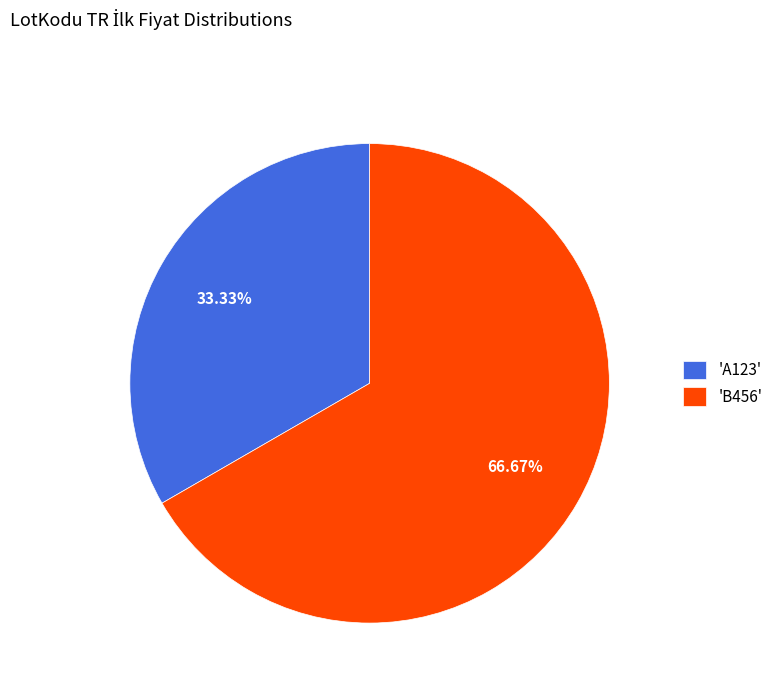

What is the largest slice in the pie chart?

'B456'